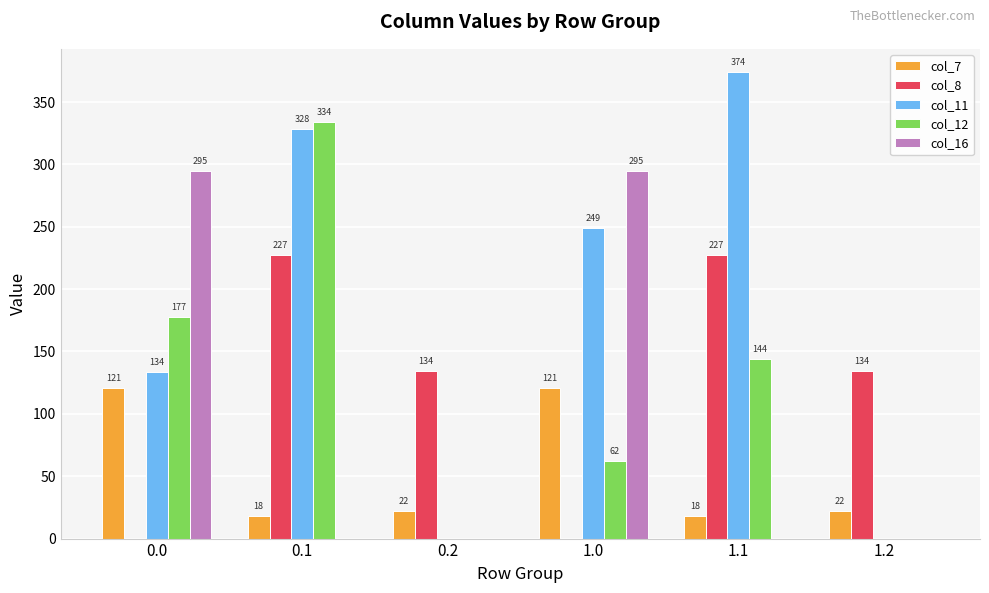

Count the number of data series in this chart.

5